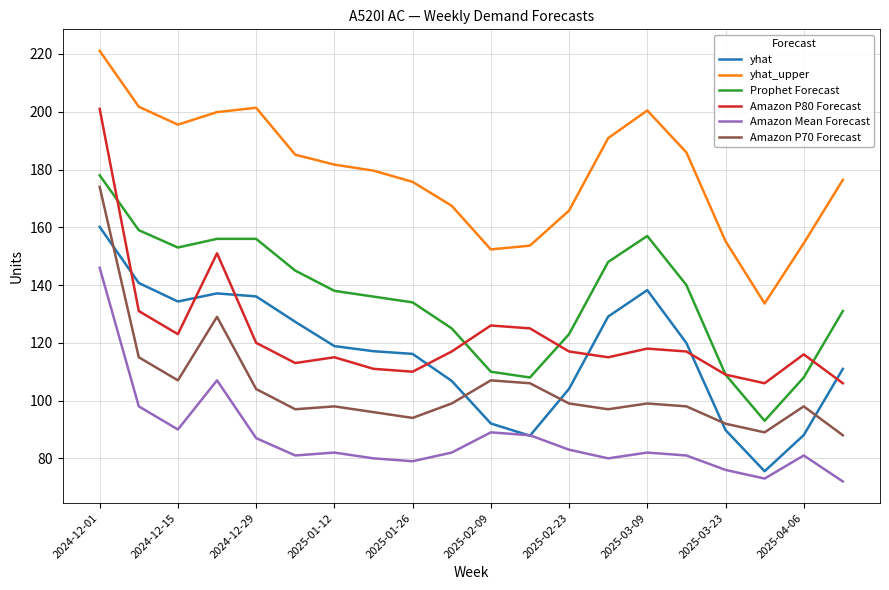

How many intersections are there between Amazon P70 Forecast and yhat?

5